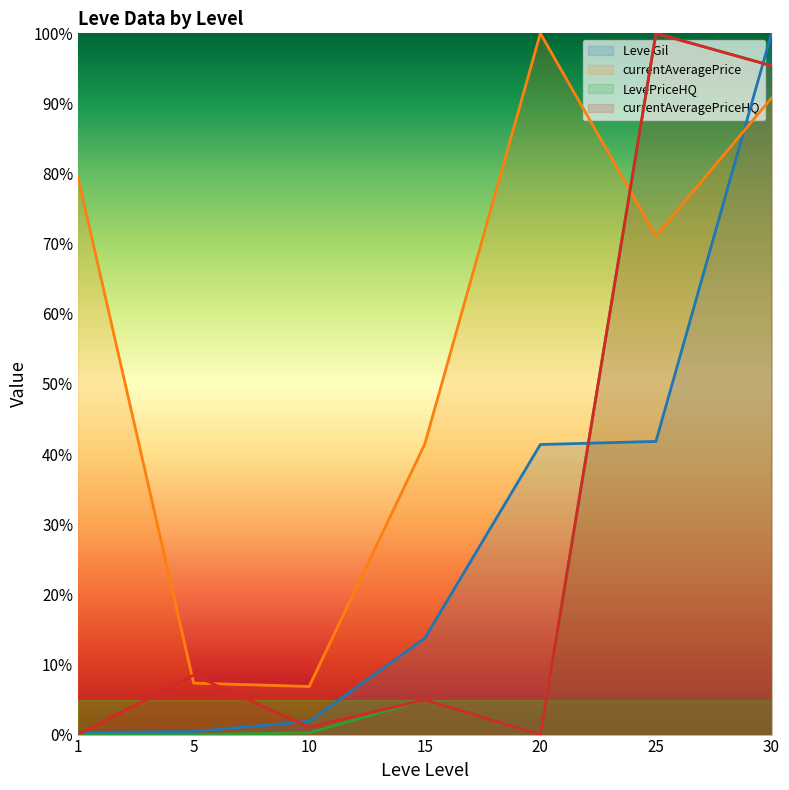

At which label is currentAveragePriceHQ closest to 50?

5